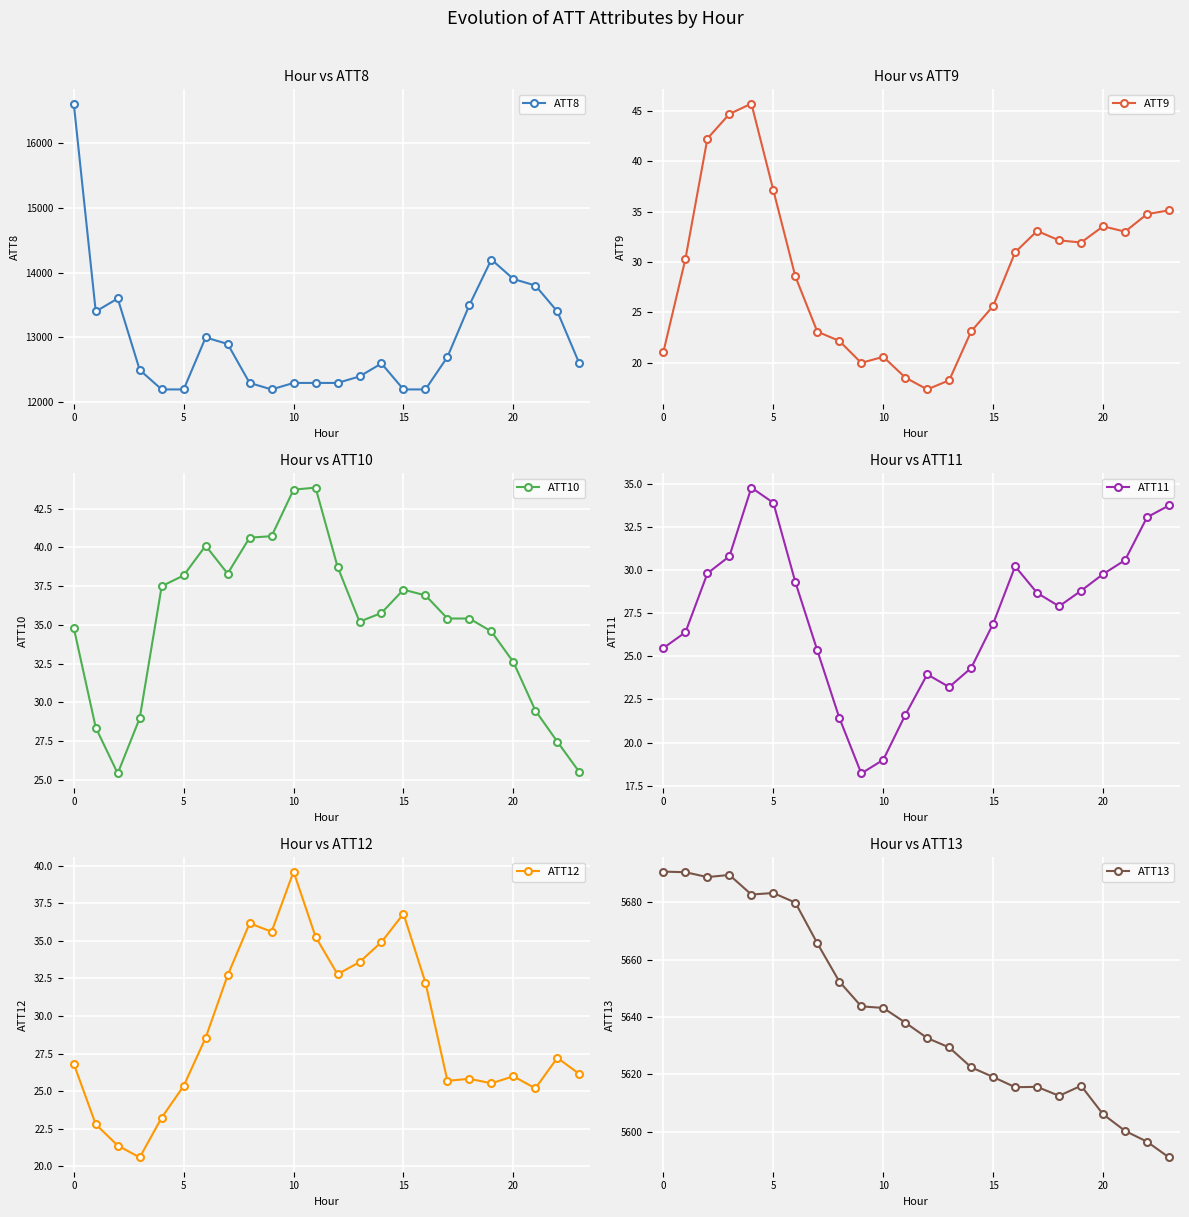

True or false: ATT12 and ATT8 intersect in this chart.

False